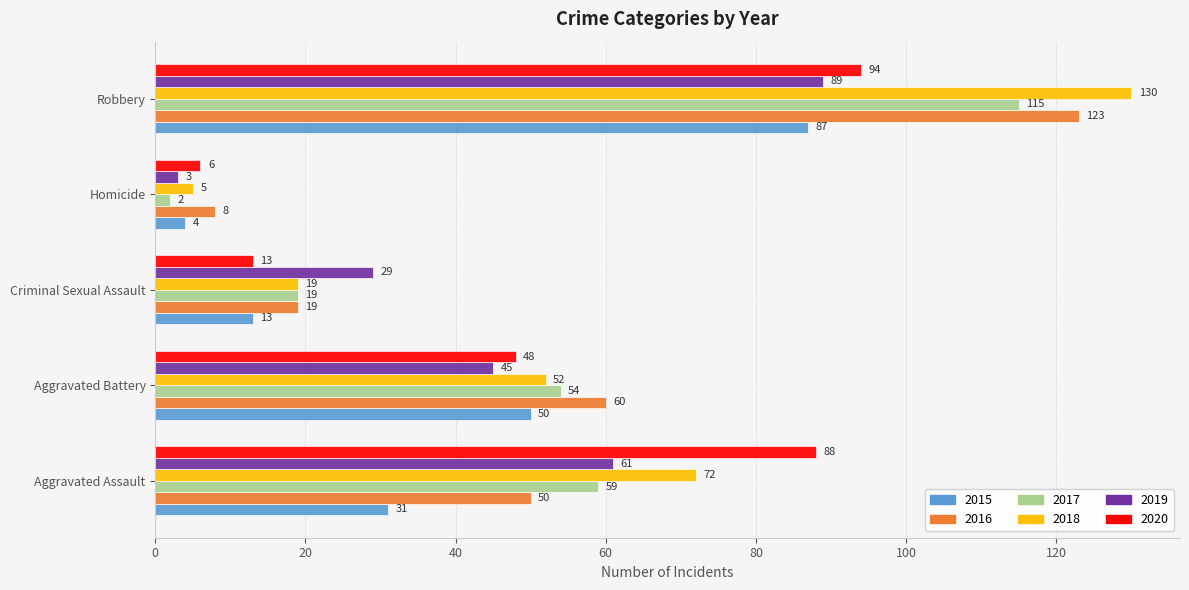

How many values in the 2019 series are below 45?

2